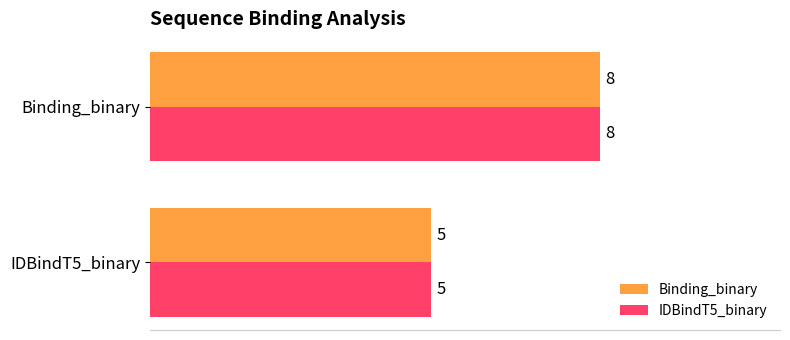

List the labels in order of IDBindT5_binary value, smallest first.

IDBindT5_binary, Binding_binary